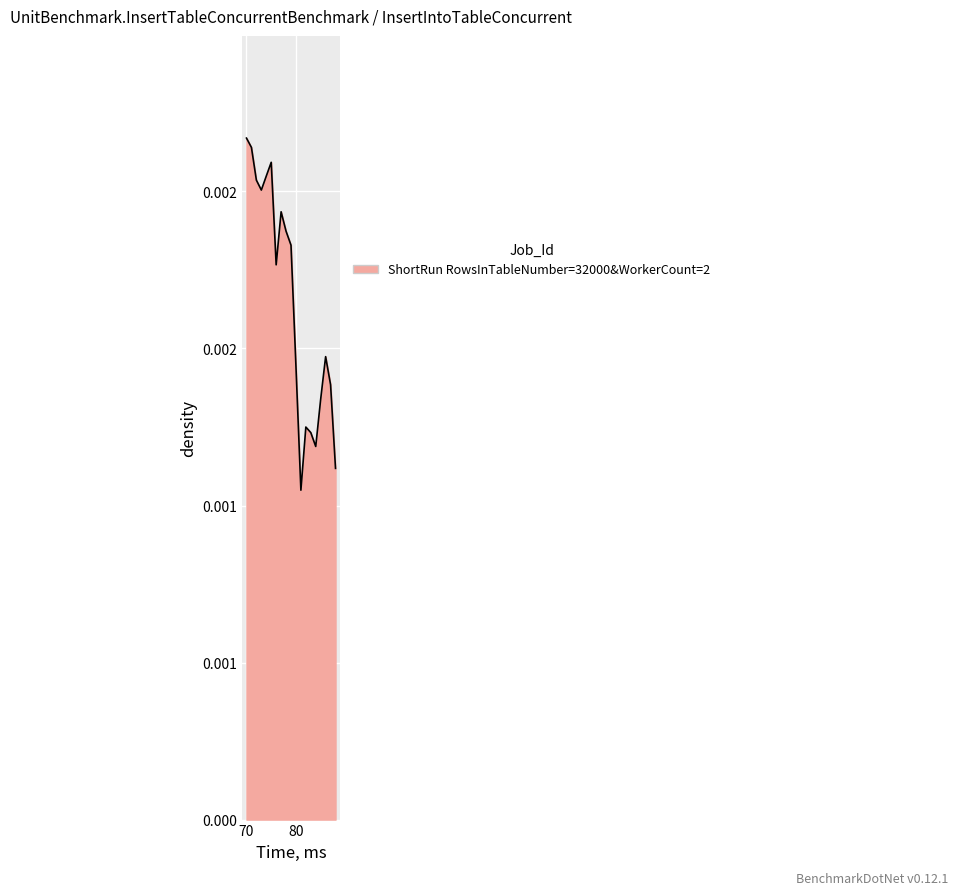

Which category has the lowest value across all series?

81